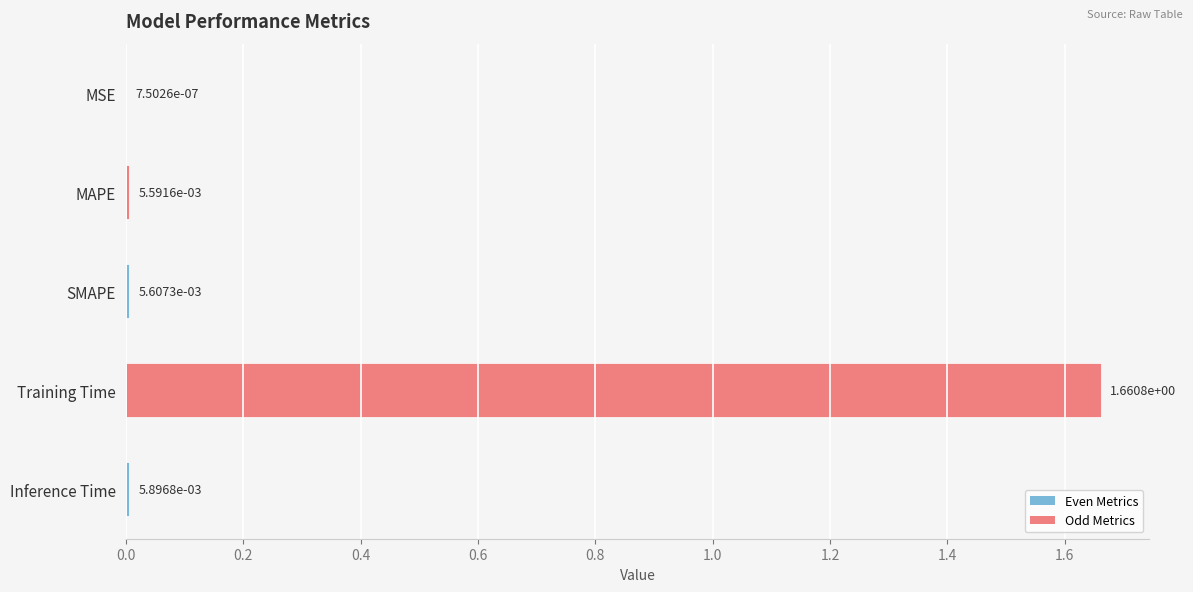

Are the bars horizontal?

Yes